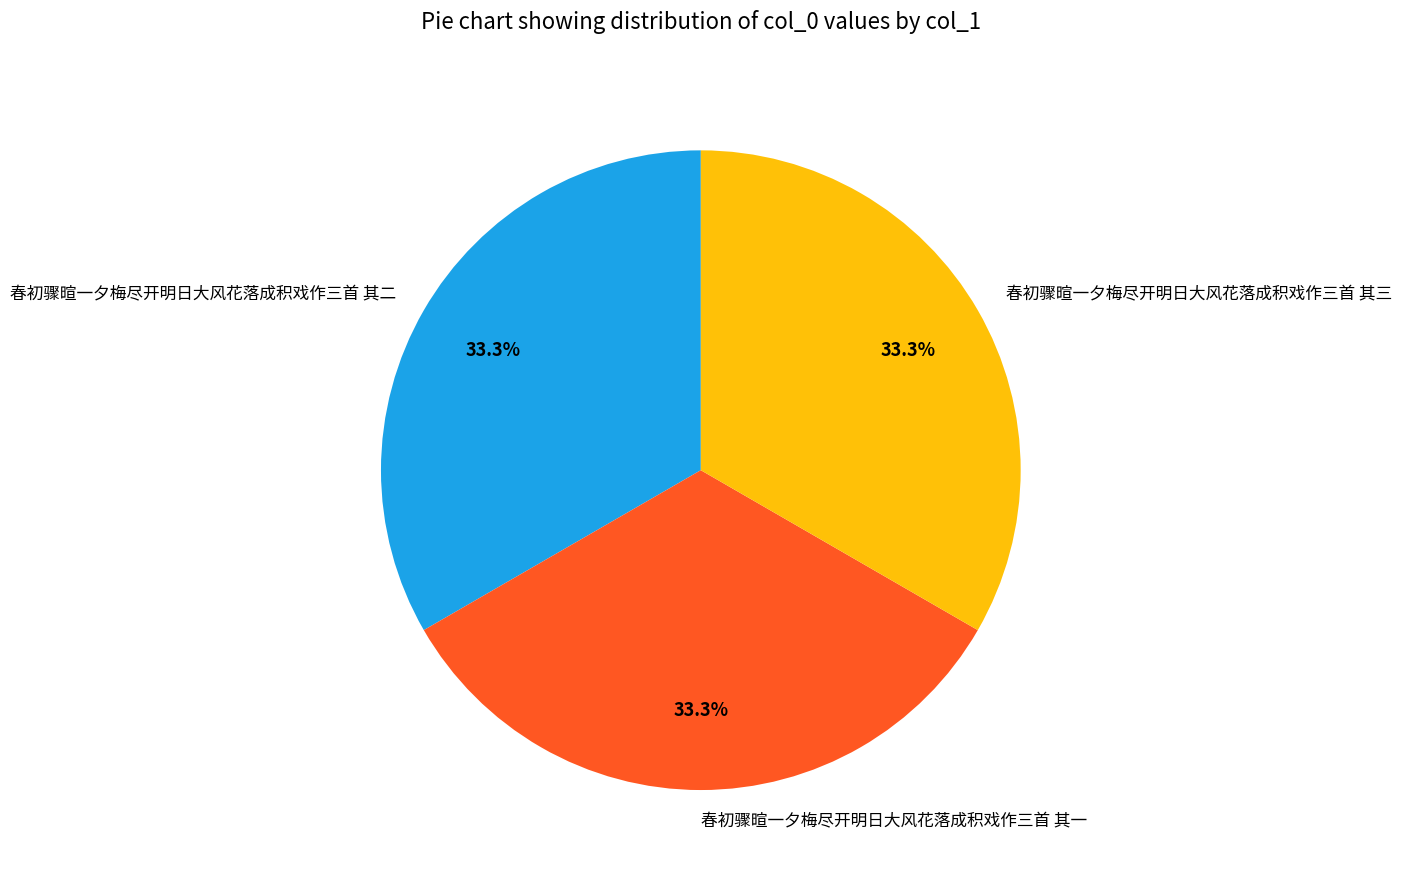

Approximately how many times larger is the value at 春初骤暄一夕梅尽开明日大风花落成积戏作三首 其二 compared to 春初骤暄一夕梅尽开明日大风花落成积戏作三首 其三?

1.0